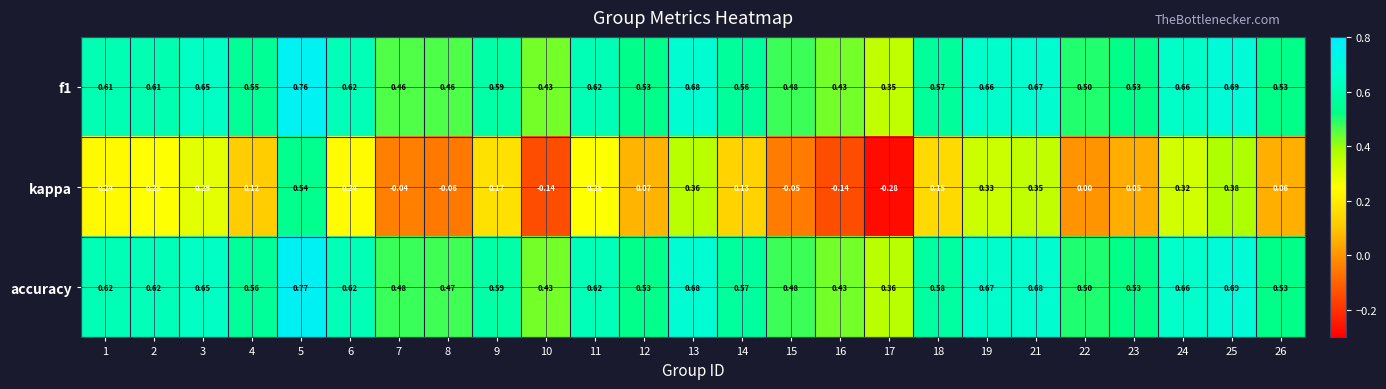

Between 10 and 17, which series saw the biggest shift?

kappa